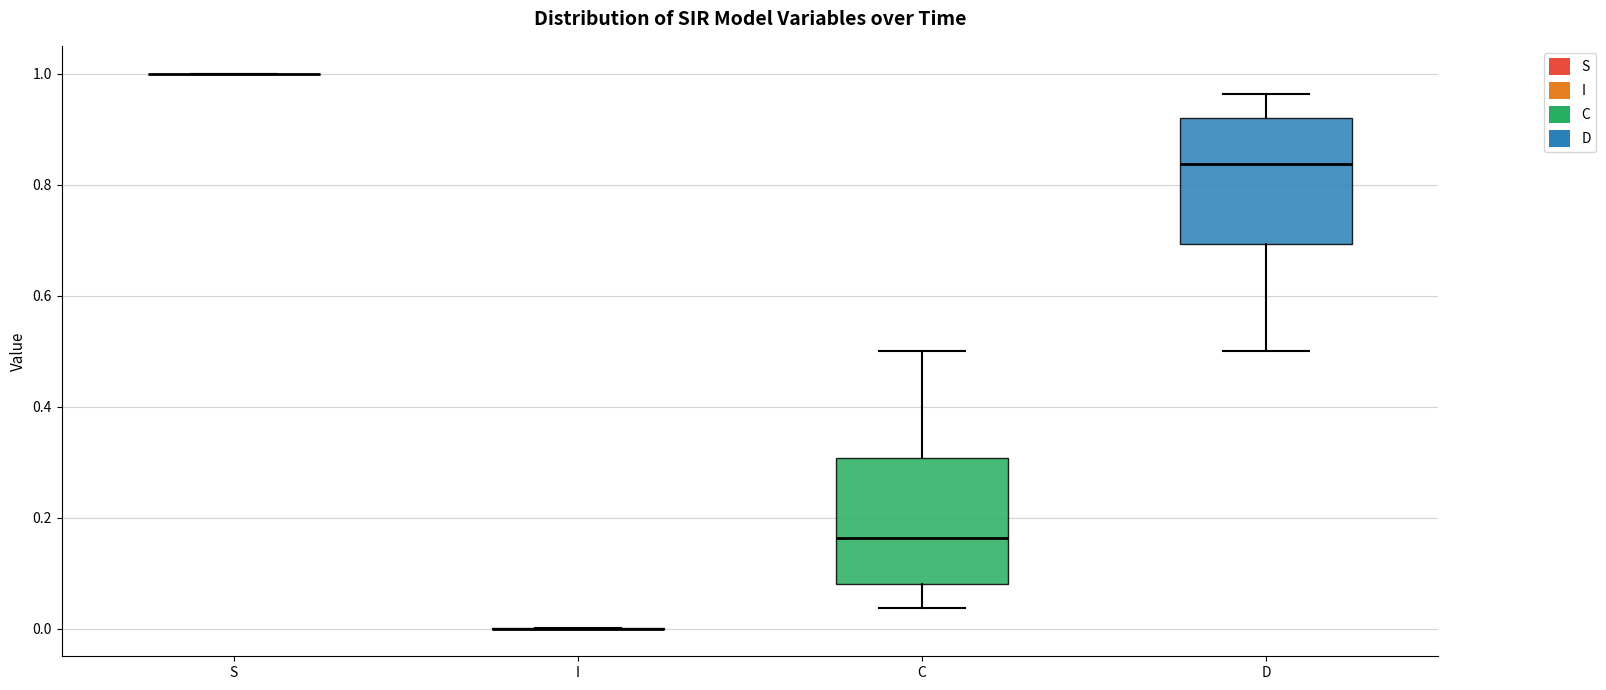

Reading left to right, transcribe this box plot: for each box, give where its median line is, the range the box spans, and where its two whiskers end, as read against the y-axis. The values are not printed on the chart, so give them approximately, as read against the axis.

S: box collapsed to a line at 1.00, whiskers 1.00 to 1.00
I: box collapsed to a line at 0.00, whiskers 0.00 to 0.00
C: median 0.16, box 0.08 to 0.30, whiskers 0.04 to 0.50
D: median 0.84, box 0.70 to 0.92, whiskers 0.50 to 0.96